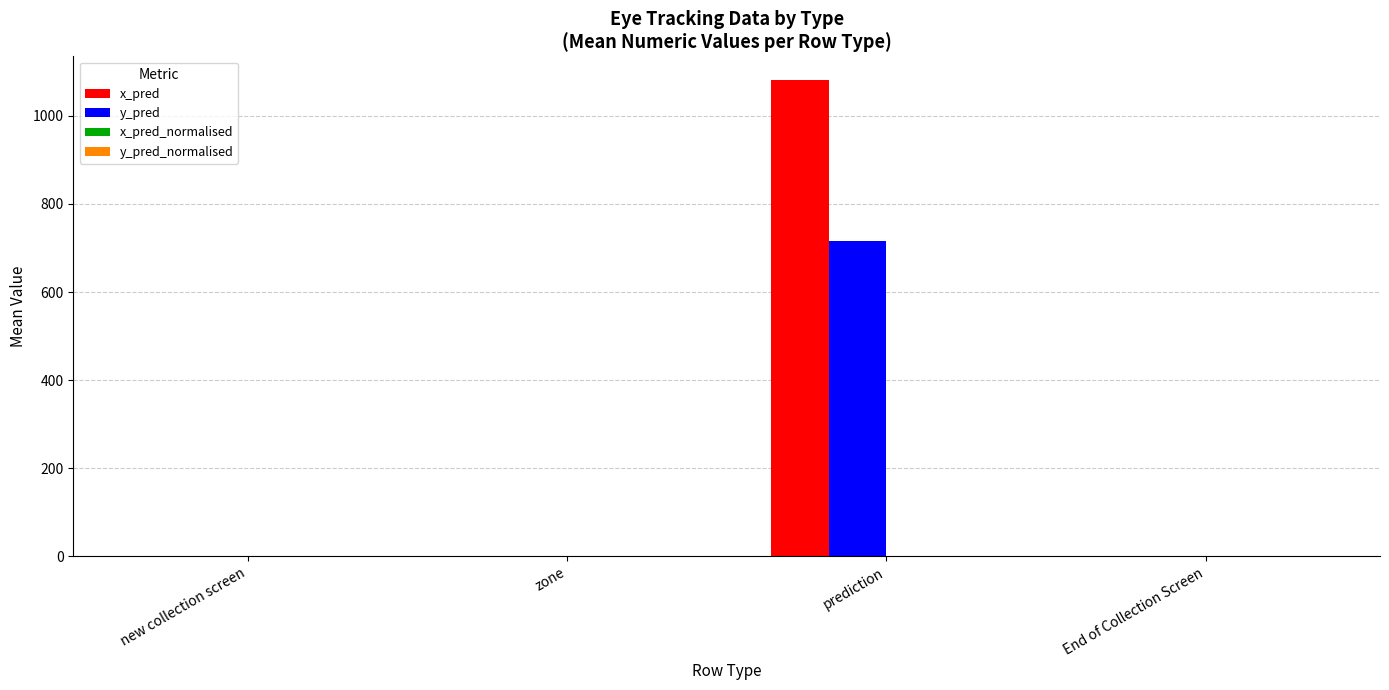

True or false: y_pred has a value of -477.7 at new collection screen.

False